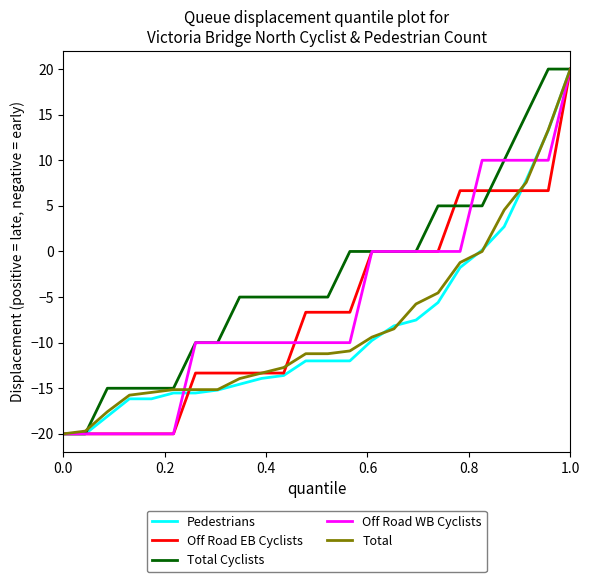

What is the greatest value displayed?

20.0